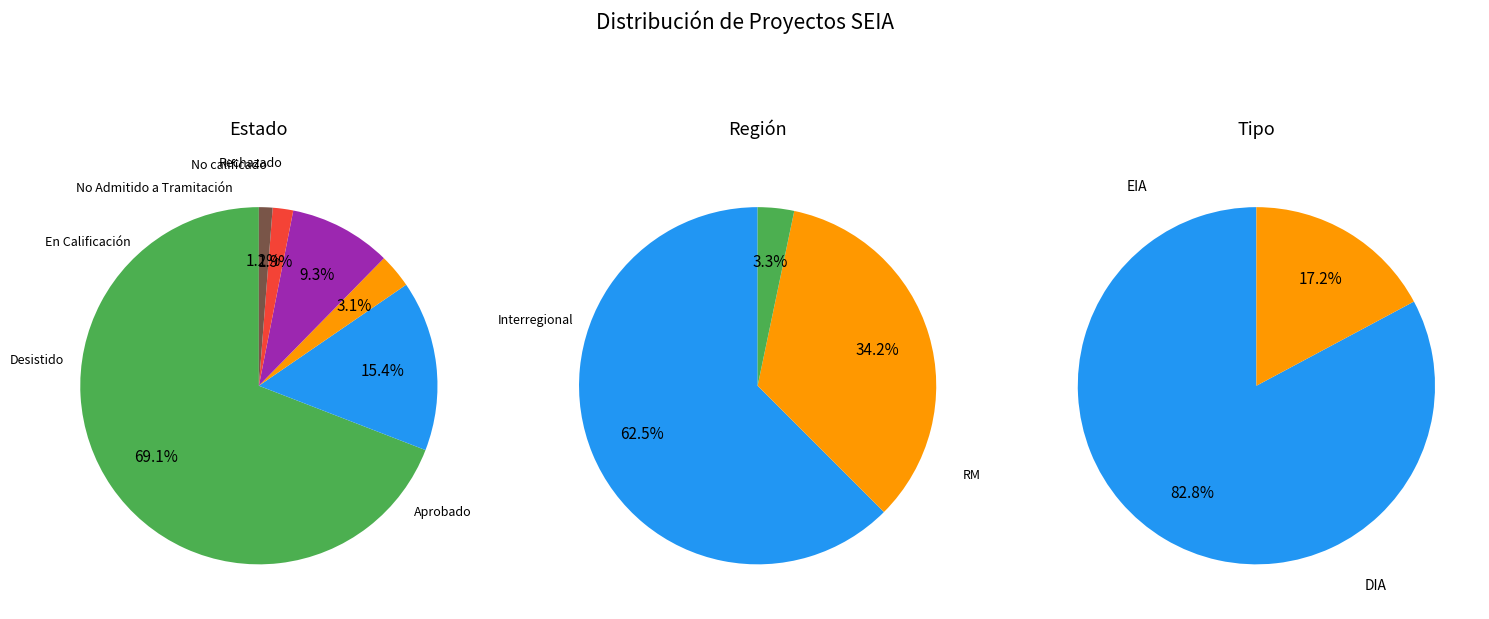

Does any single category account for the majority?

Yes